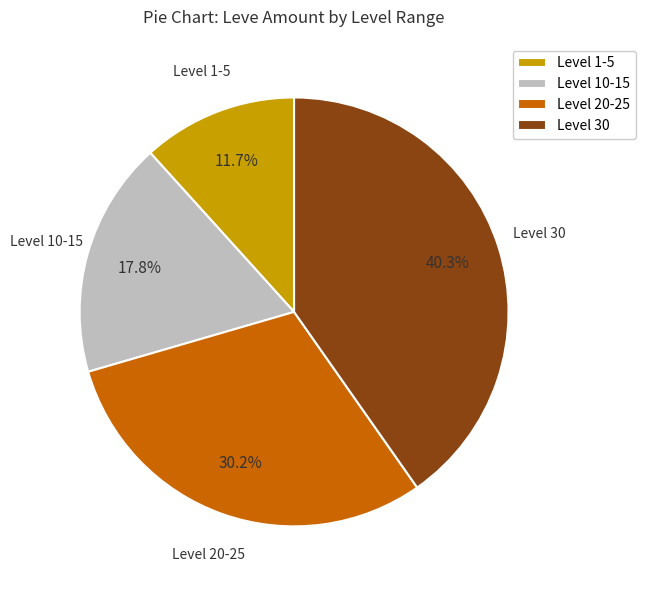

To the nearest percent, what is the average slice percentage?

25%